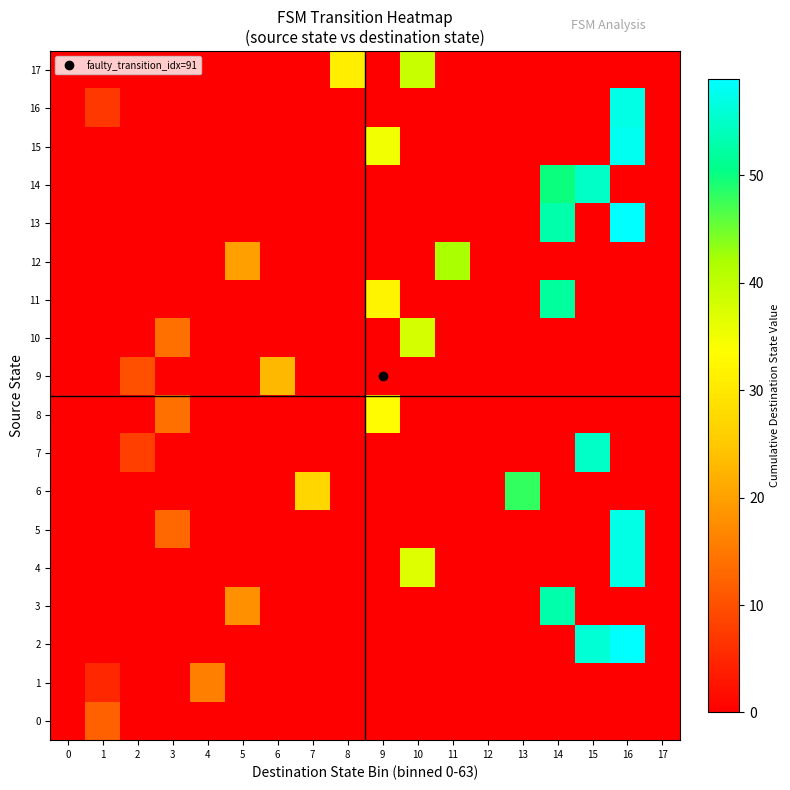

Reading right to left, transcribe all the data shown in this chart.

0: 17=0	16=0	15=0	14=0	13=0	12=0	11=0	10=0	9=0	8=0	7=0	6=0	5=0	4=0	3=0	2=0	1=12	0=0
1: 17=0	16=0	15=0	14=0	13=0	12=0	11=0	10=0	9=0	8=0	7=0	6=0	5=0	4=16	3=0	2=0	1=5	0=0
2: 17=0	16=59	15=56	14=0	13=0	12=0	11=0	10=0	9=0	8=0	7=0	6=0	5=0	4=0	3=0	2=0	1=0	0=0
3: 17=0	16=0	15=0	14=53	13=0	12=0	11=0	10=0	9=0	8=0	7=0	6=0	5=18	4=0	3=0	2=0	1=0	0=0
4: 17=0	16=57	15=0	14=0	13=0	12=0	11=0	10=37	9=0	8=0	7=0	6=0	5=0	4=0	3=0	2=0	1=0	0=0
5: 17=0	16=57	15=0	14=0	13=0	12=0	11=0	10=0	9=0	8=0	7=0	6=0	5=0	4=0	3=13	2=0	1=0	0=0
6: 17=0	16=0	15=0	14=0	13=48	12=0	11=0	10=0	9=0	8=0	7=27	6=0	5=0	4=0	3=0	2=0	1=0	0=0
7: 17=0	16=0	15=55	14=0	13=0	12=0	11=0	10=0	9=0	8=0	7=0	6=0	5=0	4=0	3=0	2=8	1=0	0=0
8: 17=0	16=0	15=0	14=0	13=0	12=0	11=0	10=0	9=33	8=0	7=0	6=0	5=0	4=0	3=14	2=0	1=0	0=0
9: 17=0	16=0	15=0	14=0	13=0	12=0	11=0	10=0	9=0	8=0	7=0	6=23	5=0	4=0	3=0	2=10	1=0	0=0
10: 17=0	16=0	15=0	14=0	13=0	12=0	11=0	10=38	9=0	8=0	7=0	6=0	5=0	4=0	3=14	2=0	1=0	0=0
11: 17=0	16=0	15=0	14=52	13=0	12=0	11=0	10=0	9=32	8=0	7=0	6=0	5=0	4=0	3=0	2=0	1=0	0=0
12: 17=0	16=0	15=0	14=0	13=0	12=0	11=42	10=0	9=0	8=0	7=0	6=0	5=20	4=0	3=0	2=0	1=0	0=0
13: 17=0	16=59	15=0	14=53	13=0	12=0	11=0	10=0	9=0	8=0	7=0	6=0	5=0	4=0	3=0	2=0	1=0	0=0
14: 17=0	16=0	15=55	14=50	13=0	12=0	11=0	10=0	9=0	8=0	7=0	6=0	5=0	4=0	3=0	2=0	1=0	0=0
15: 17=0	16=58	15=0	14=0	13=0	12=0	11=0	10=0	9=35	8=0	7=0	6=0	5=0	4=0	3=0	2=0	1=0	0=0
16: 17=0	16=57	15=0	14=0	13=0	12=0	11=0	10=0	9=0	8=0	7=0	6=0	5=0	4=0	3=0	2=0	1=7	0=0
17: 17=0	16=0	15=0	14=0	13=0	12=0	11=0	10=39	9=0	8=31	7=0	6=0	5=0	4=0	3=0	2=0	1=0	0=0